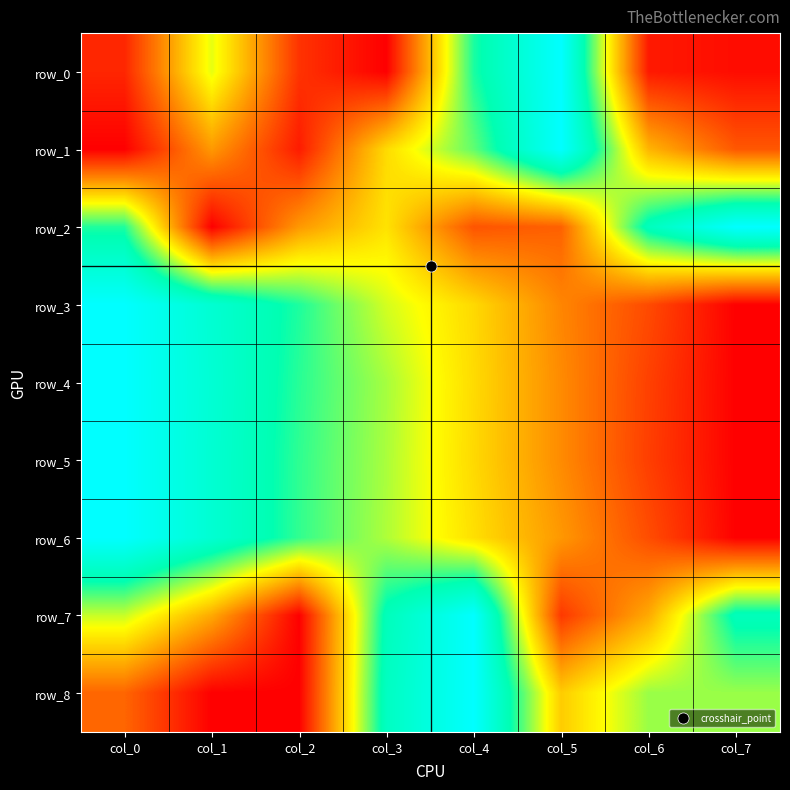

Which series has the largest range (max minus min)?

row_0